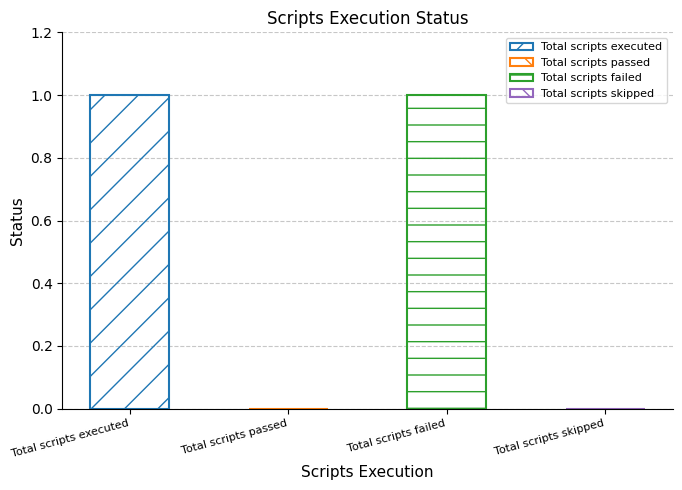

The chart shows a value of 1 at Total scripts failed. True or false?

True